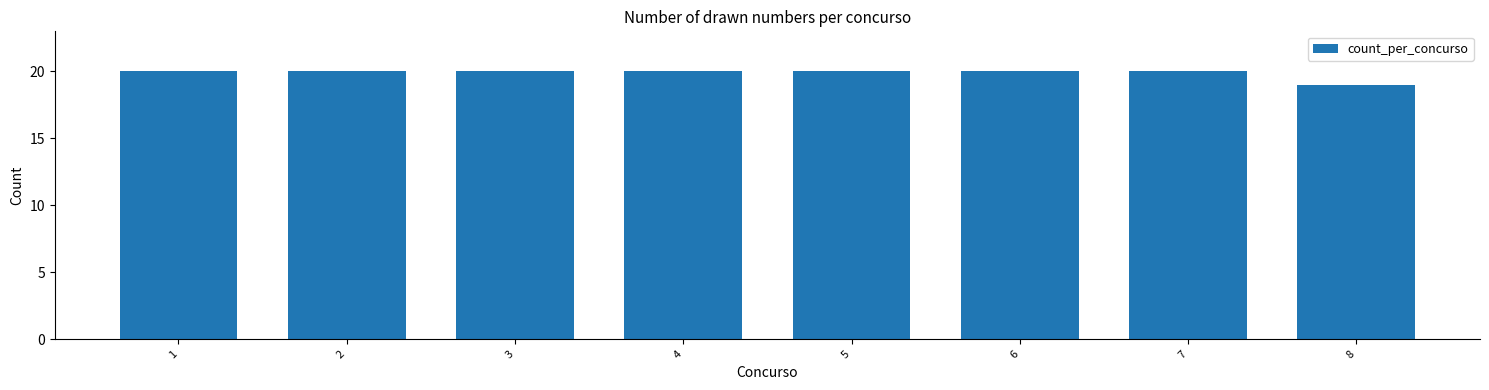

The chart shows a value of 35 at 6. True or false?

False